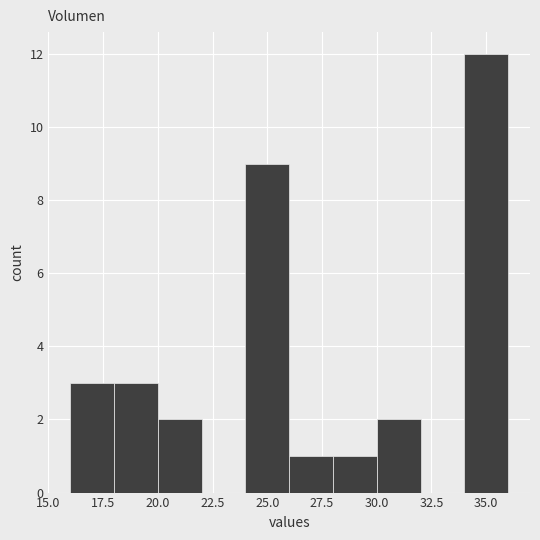

Reading left to right, list every bar in this chart as the range it spans on the x-axis followed by its height. The values are not printed on the chart, so give them approximately, as read against the axis.

16 to 18: 3
18 to 20: 3
20 to 22: 2
22 to 24: 0
24 to 26: 9
26 to 28: 1
28 to 30: 1
30 to 32: 2
32 to 34: 0
34 to 36: 12